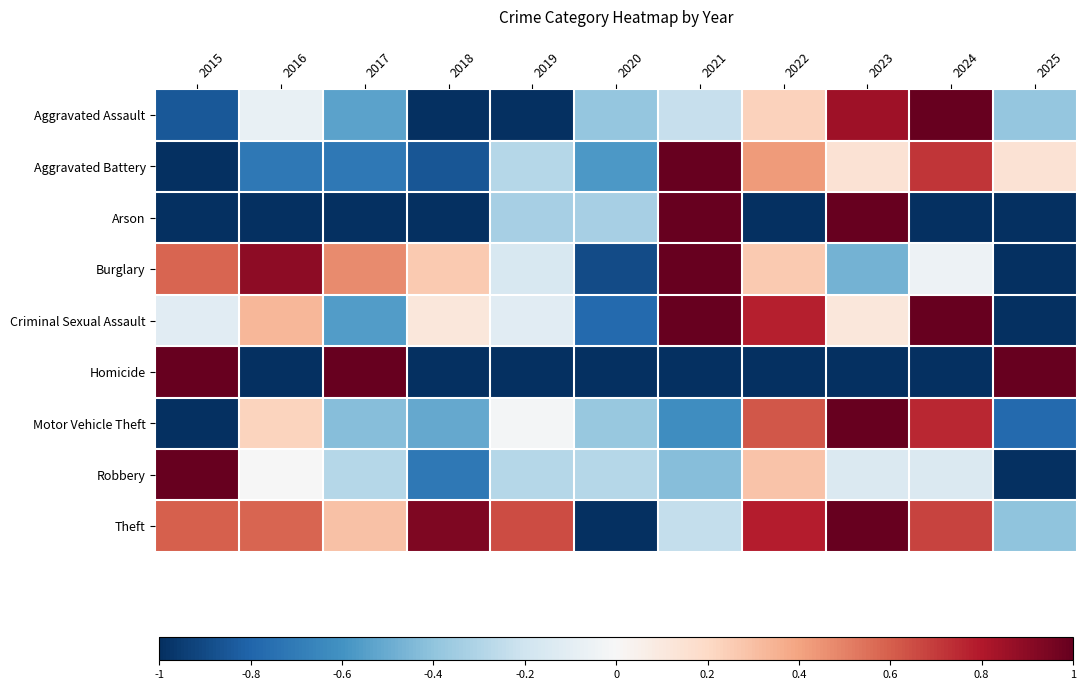

At 2020, list the series in order from largest to smallest.

Robbery, Arson, Motor Vehicle Theft, Aggravated Assault, Aggravated Battery, Criminal Sexual Assault, Burglary, Homicide, Theft